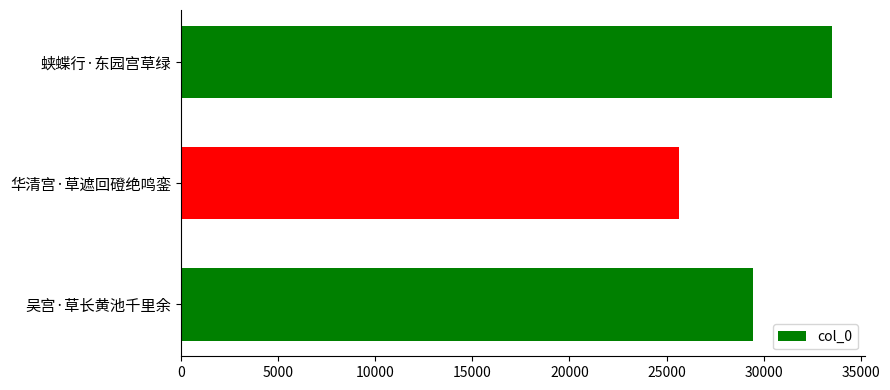

Reading bottom to top, list all the values displayed in this chart.

吴宫·草长黄池千里余=29454	华清宫·草遮回磴绝鸣銮=25666	蛱蝶行·东园宫草绿=33534